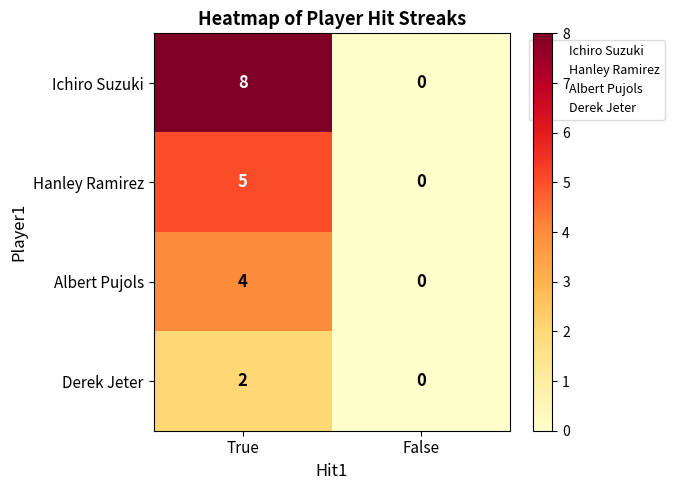

At which category is the sum across all series the highest?

True